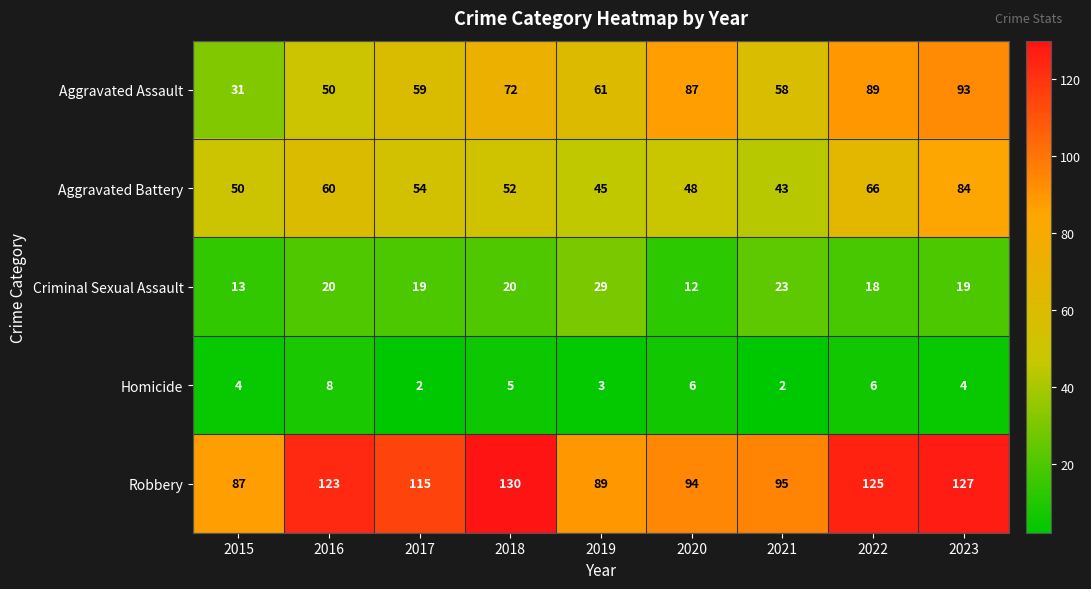

What is the difference between the highest and lowest values at 2016?

115